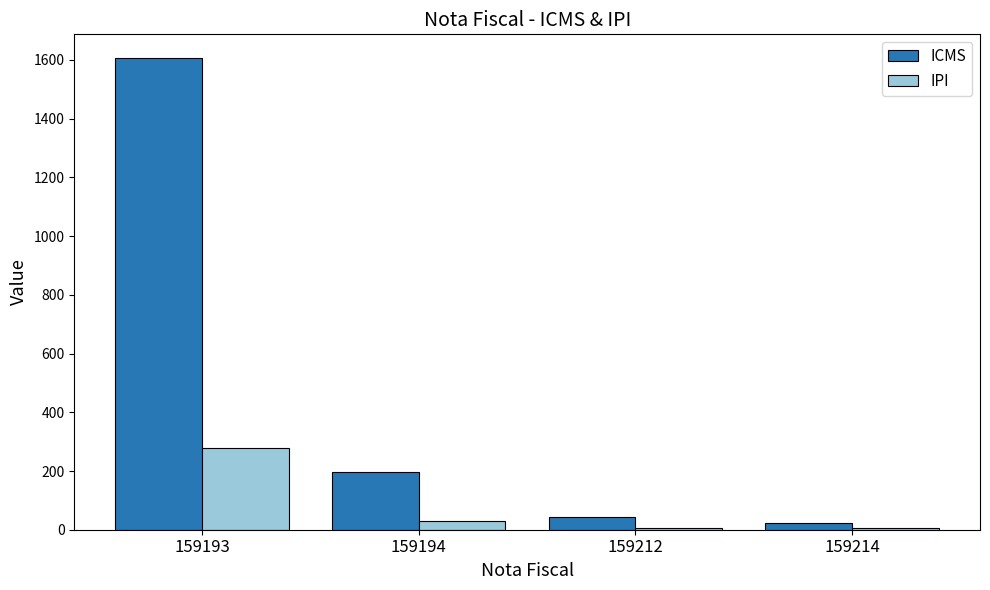

Rank the series by their average value, from highest to lowest.

ICMS, IPI